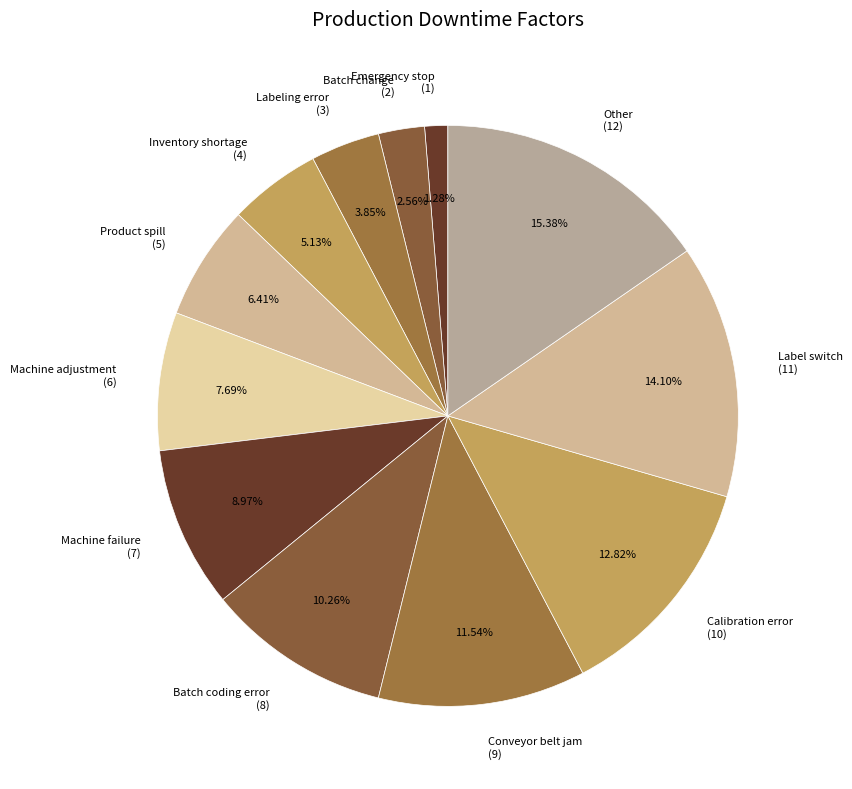

Is it true that Conveyor belt jam is 12% of the pie?

True